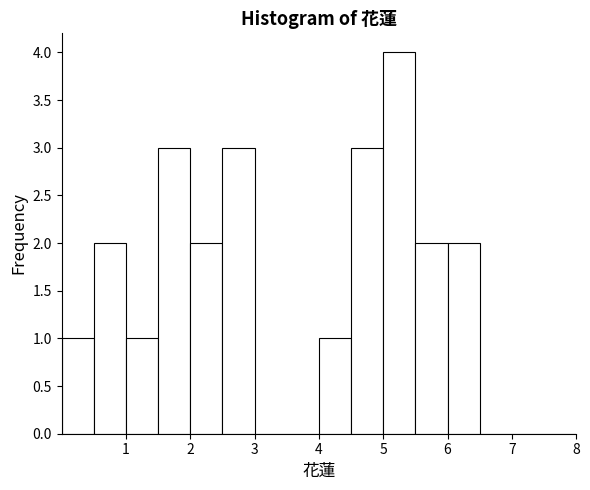

How tall is the bar that spans 1.5 to 2.0 on the x-axis? The values are not printed on the chart, so give them approximately, as read against the axis.

3